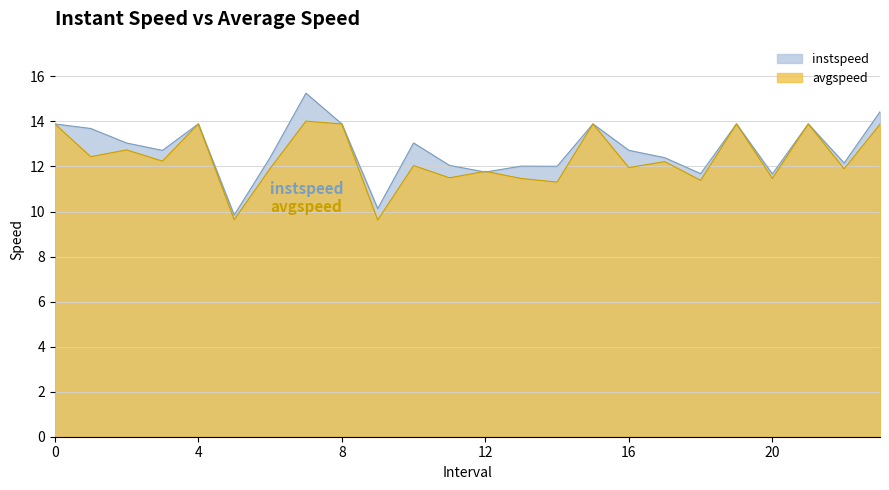

What is the difference between the second highest and minimum values in the avgspeed series?

4.3